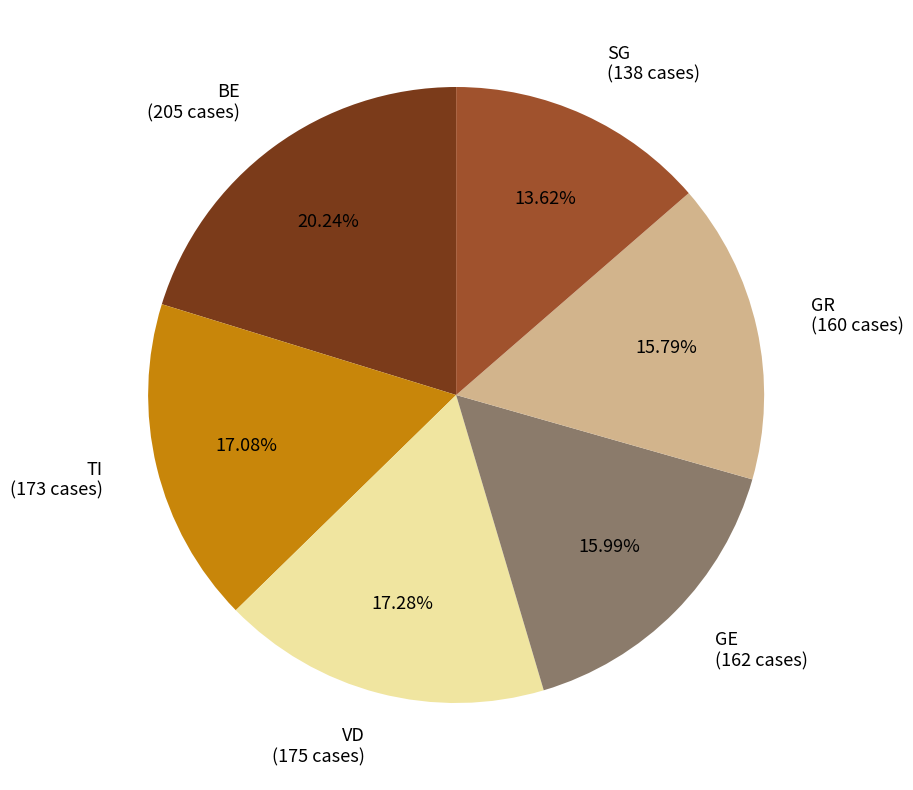

How many segments does this pie chart have?

6